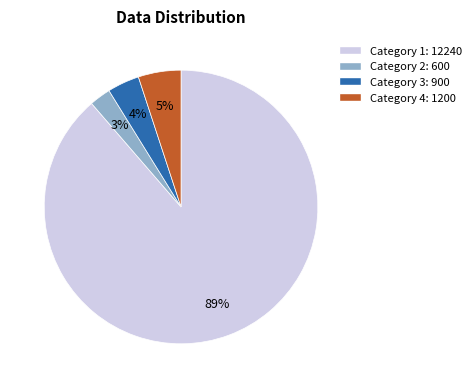

To the nearest percent, what is the average slice percentage?

25%